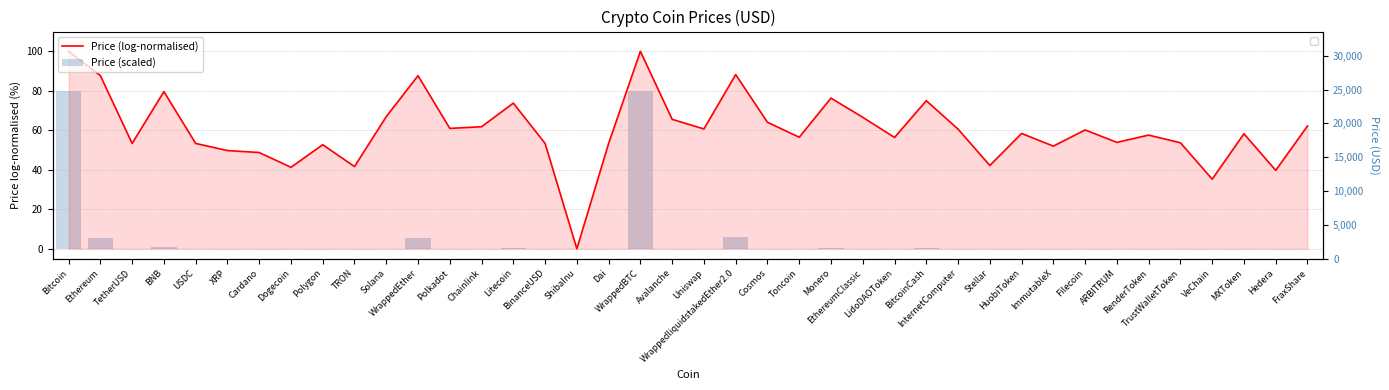

At USDC, list the series in order from largest to smallest.

Price (log-normalised), Price (scaled)